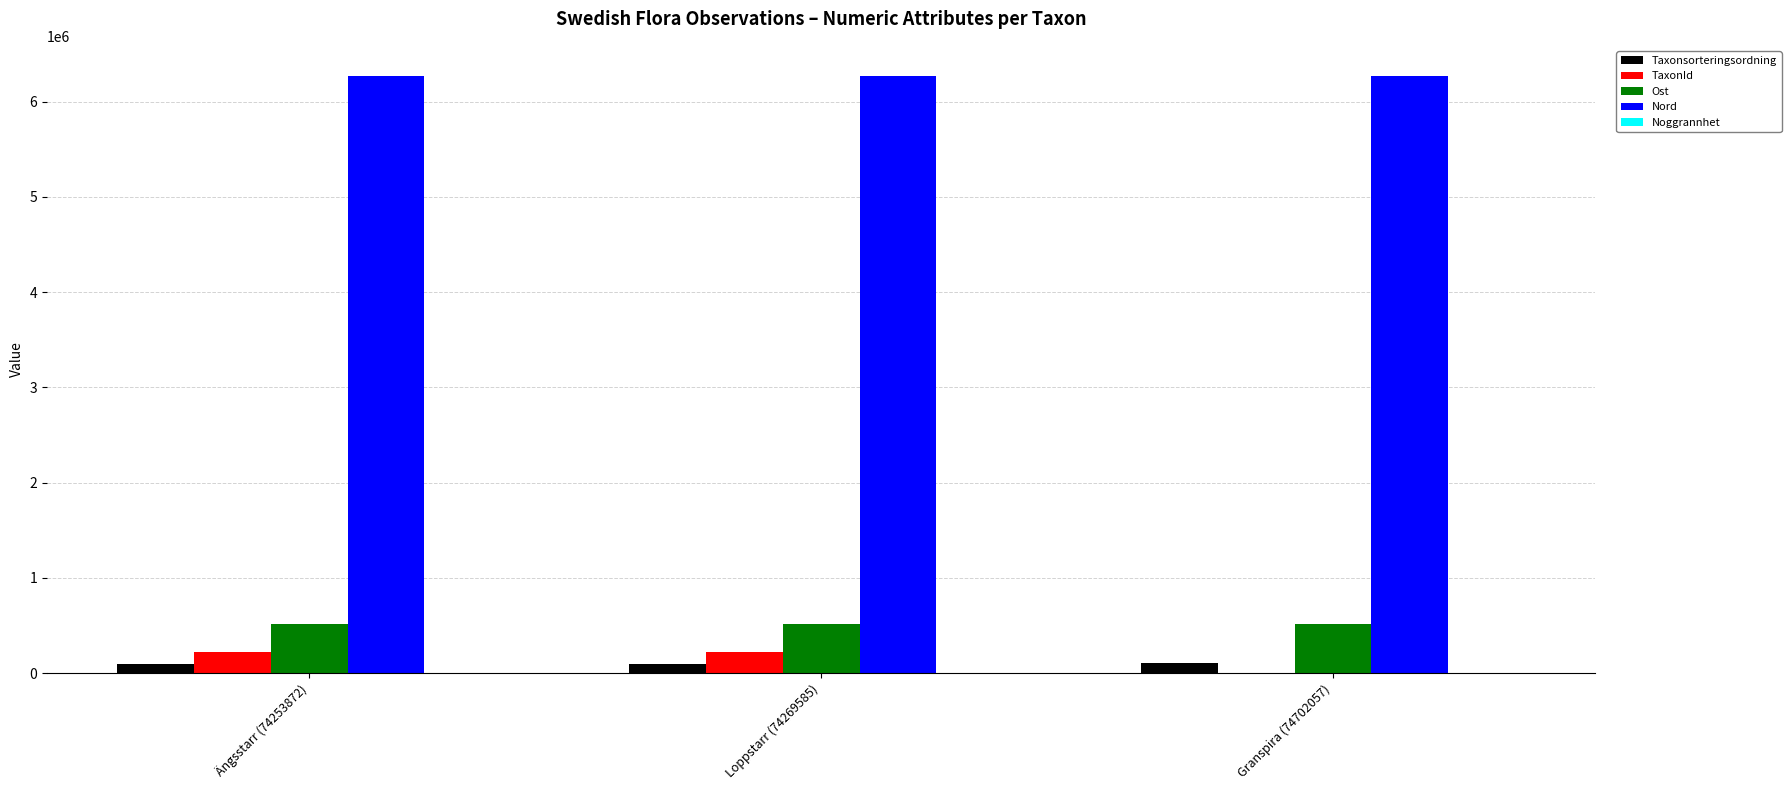

The Nord series shows 8372370 at Granspira (74702057). True or false?

False